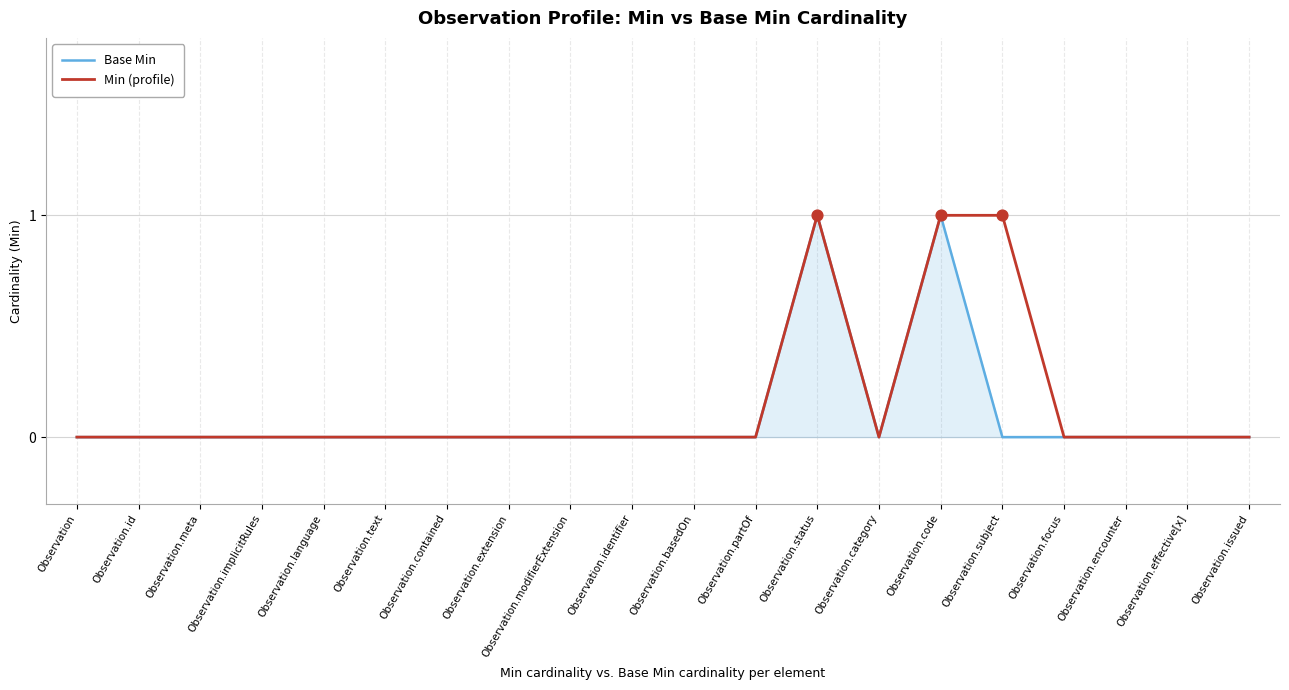

What are all the series names shown in the legend?

Base Min, Min (profile)